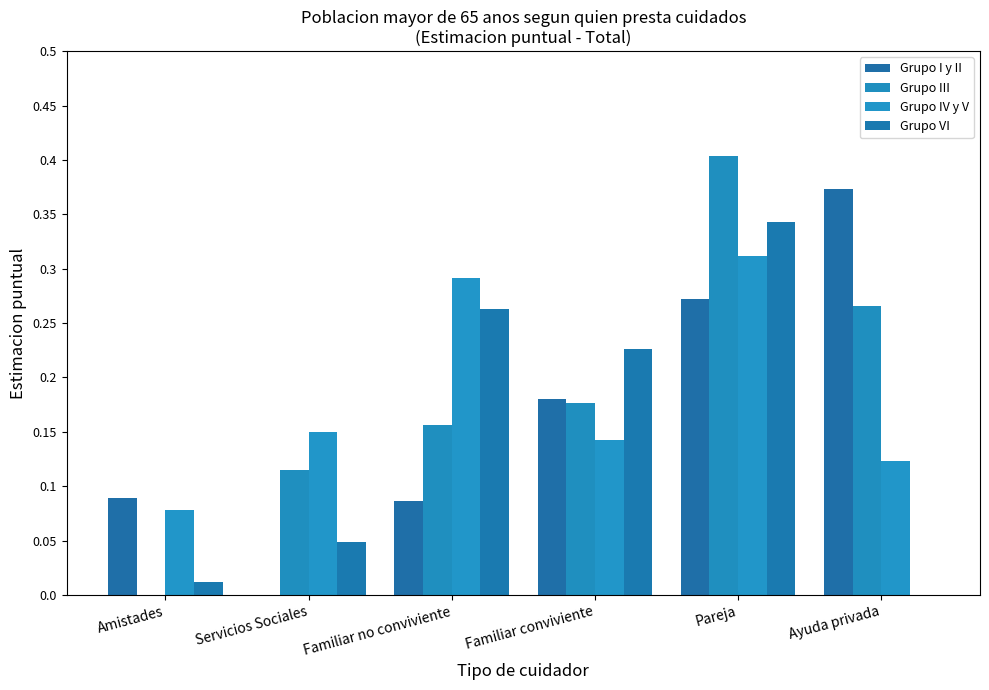

What are all the series names shown in the legend?

Grupo I y II, Grupo III, Grupo IV y V, Grupo VI